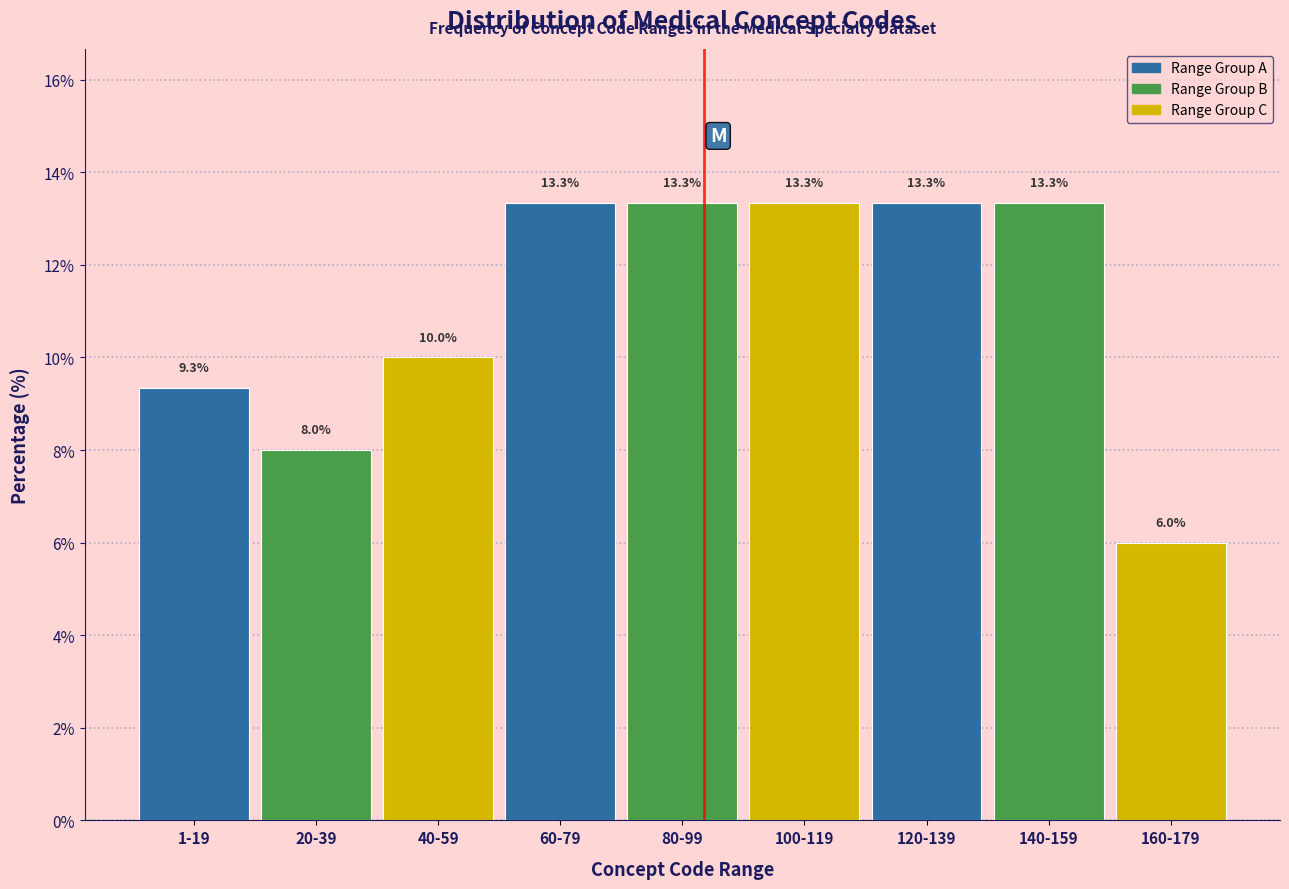

Reading right to left, extract all data points from this chart.

160-179=6.0	140-159=13.3	120-139=13.3	100-119=13.3	80-99=13.3	60-79=13.3	40-59=10.0	20-39=8.0	1-19=9.3